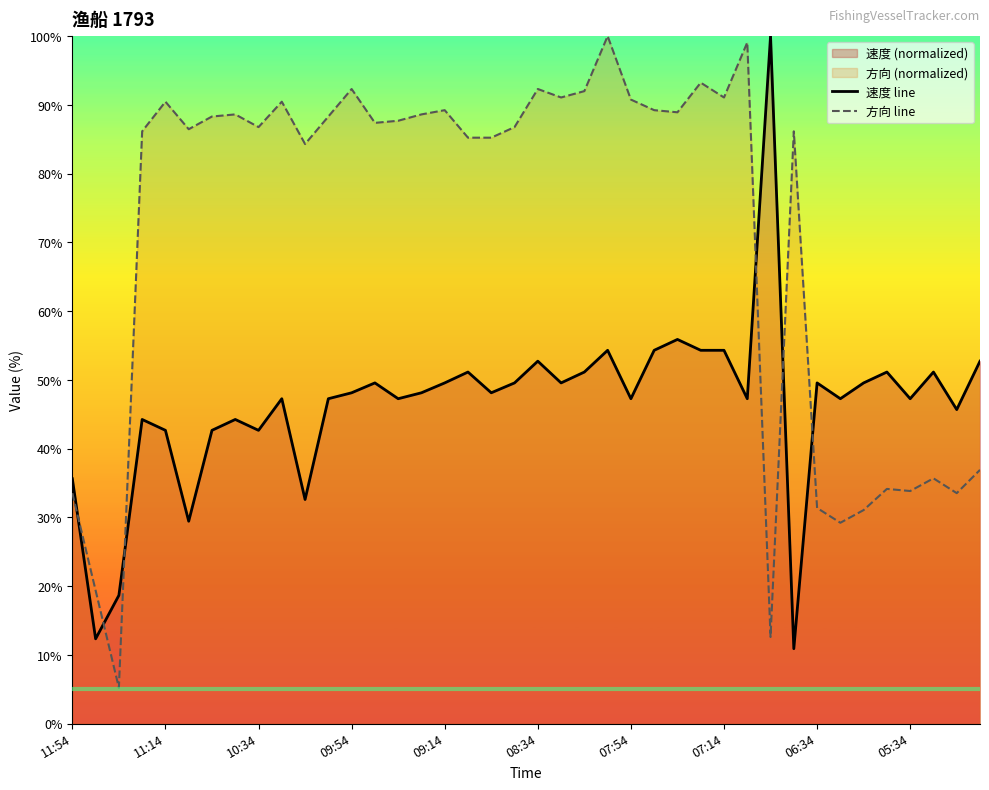

How many lines are shown in the chart?

2